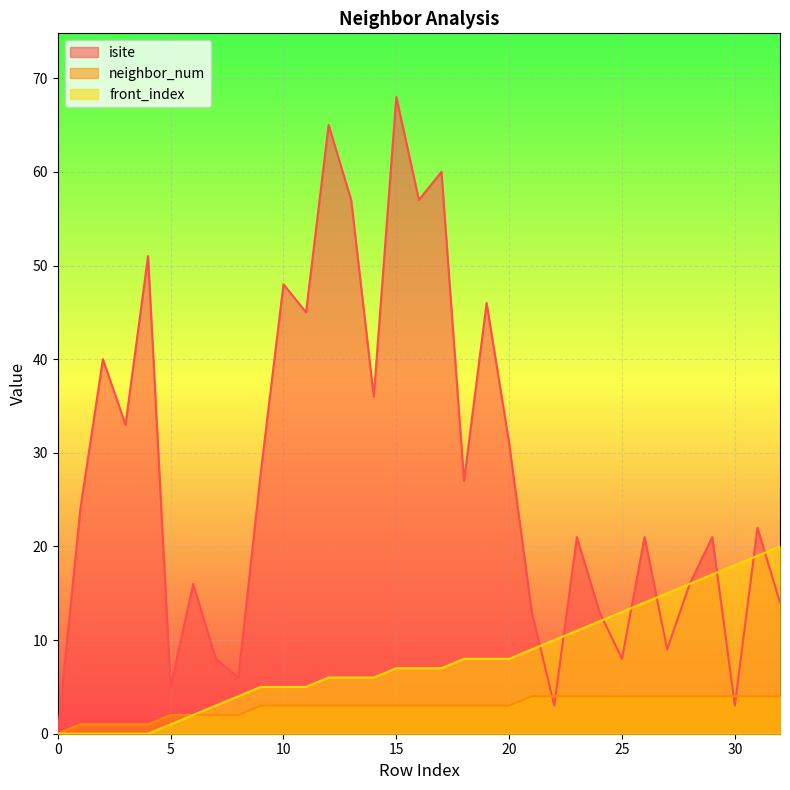

How many lines are shown in the chart?

3